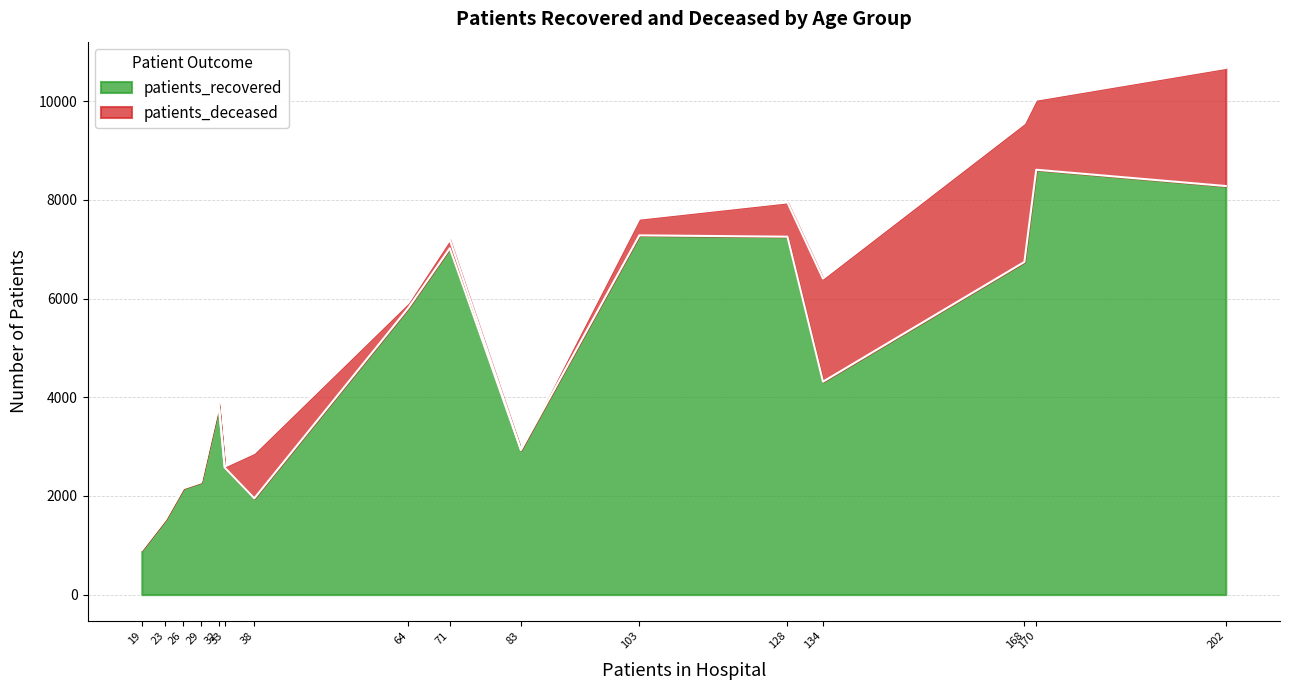

What are all the series names shown in the legend?

patients_recovered, patients_deceased